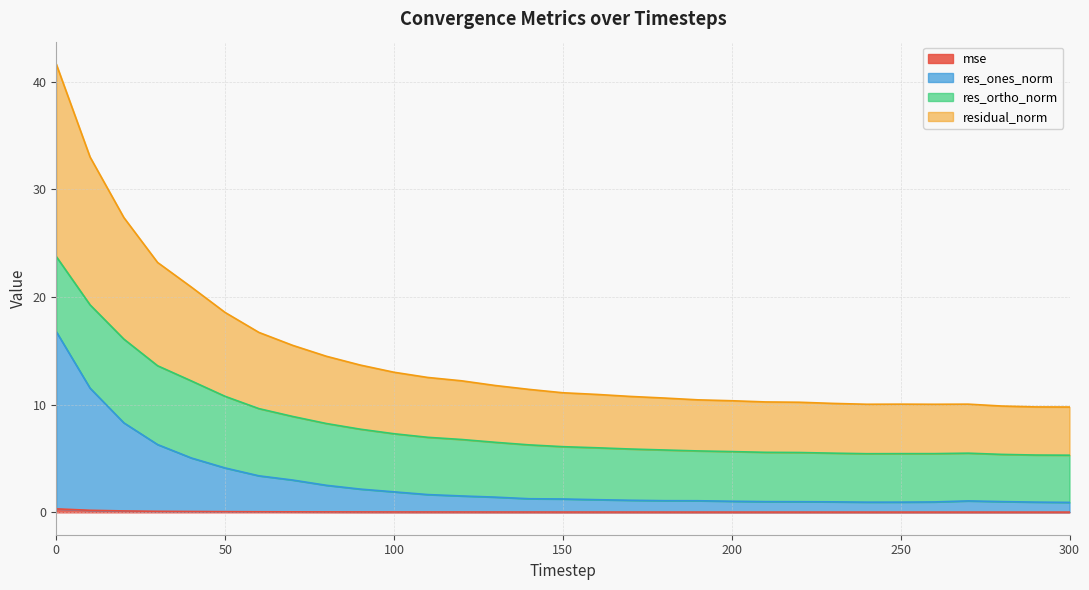

Which series changed the most between 110 and 240?

residual_norm